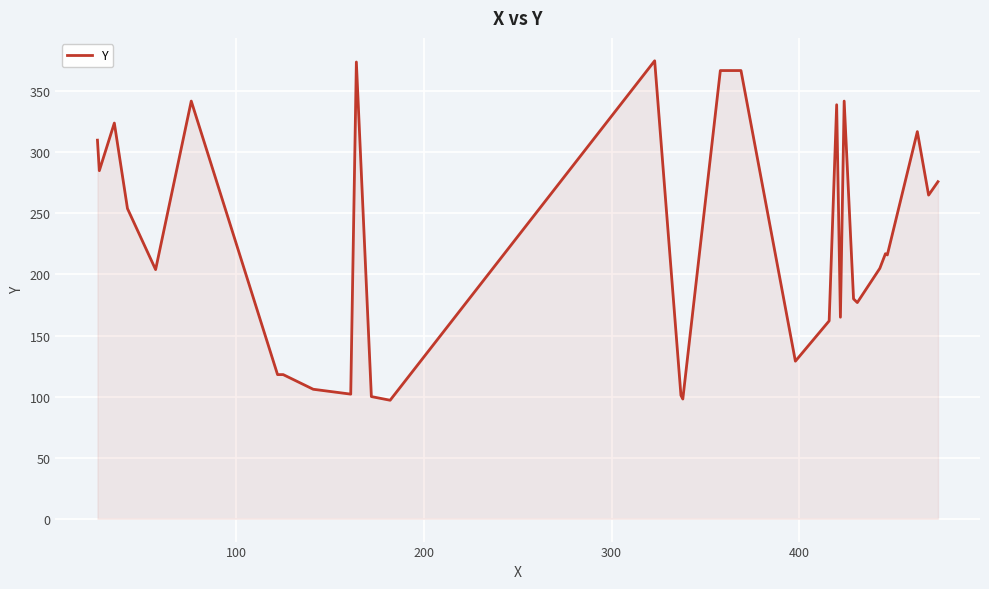

What is the difference between the maximum and minimum values?

278